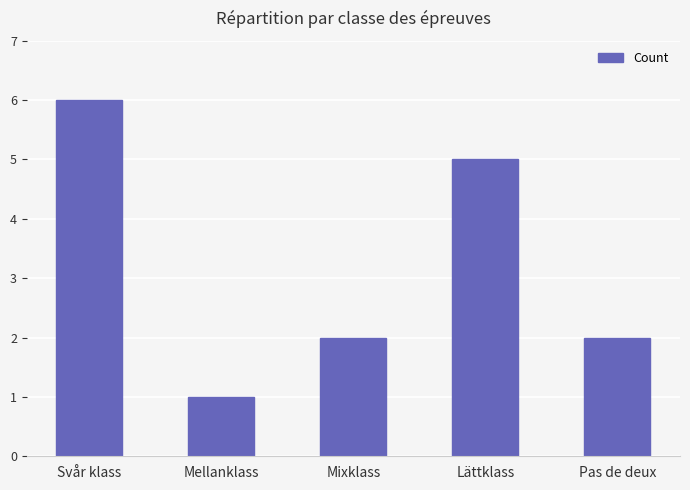

What is the label of the 2nd bar from the right?

Lättklass